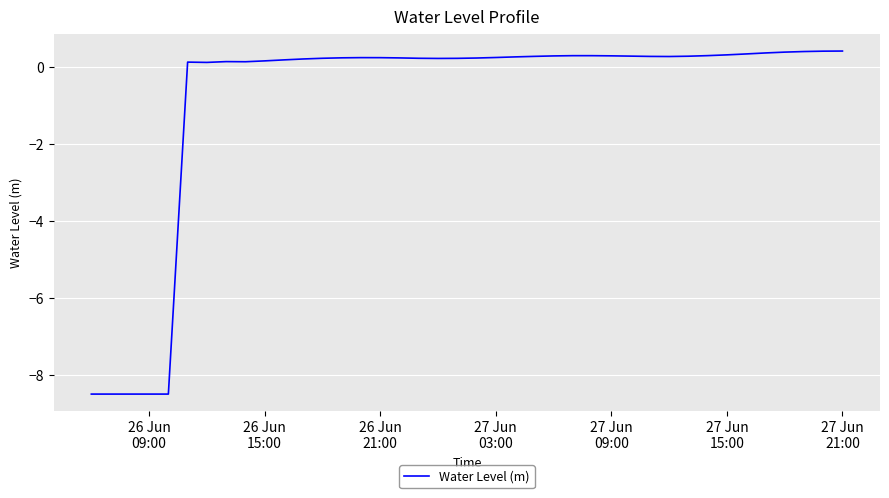

What is the difference between the maximum and minimum values?

8.9